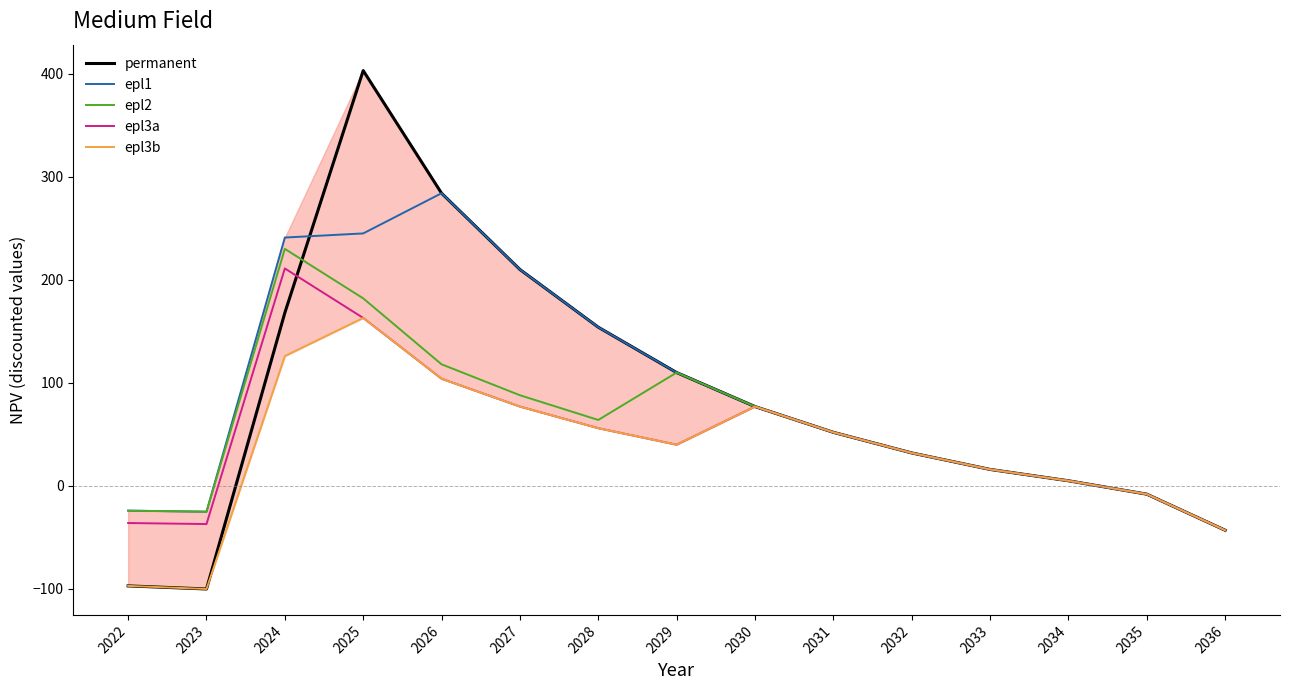

True or false: epl3a and epl1 intersect in this chart.

False